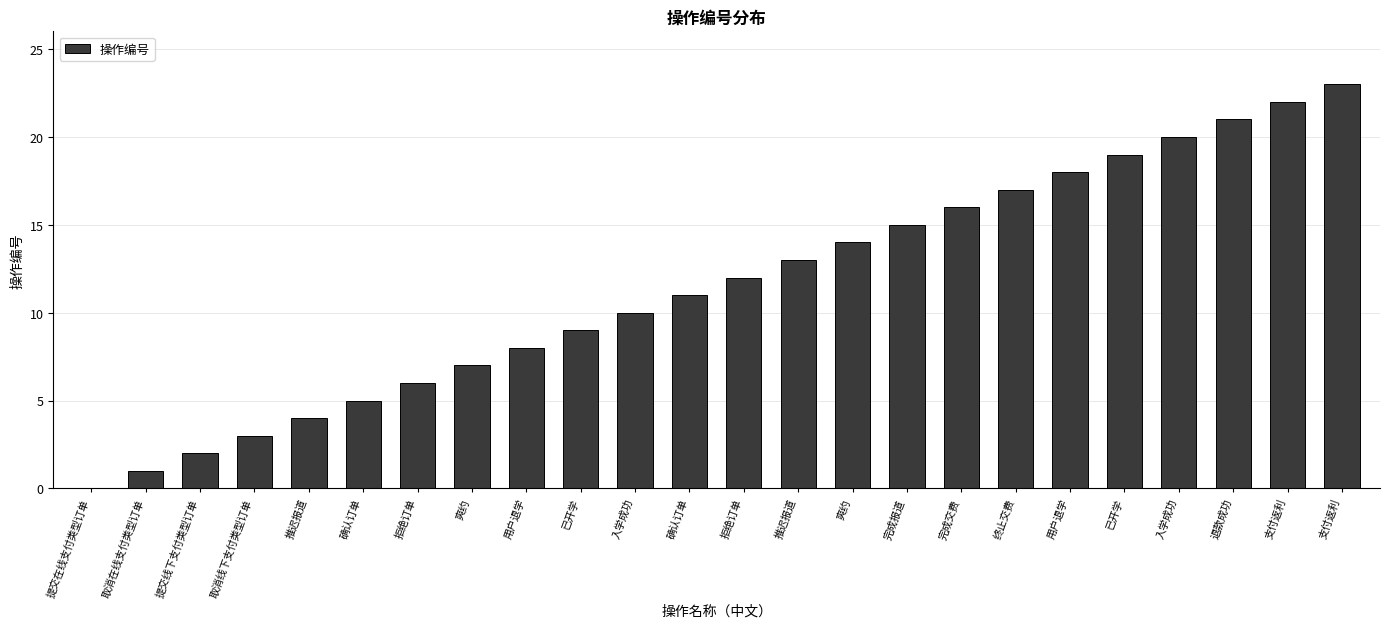

List the labels in order of value, largest first.

支付返利, 支付返利, 退款成功, 入学成功, 已开学, 用户退学, 终止交费, 完成交费, 完成报道, 爽约, 推迟报道, 拒绝订单, 确认订单, 入学成功, 已开学, 用户退学, 爽约, 拒绝订单, 确认订单, 推迟报道, 取消线下支付类型订单, 提交线下支付类型订单, 取消在线支付类型订单, 提交在线支付类型订单